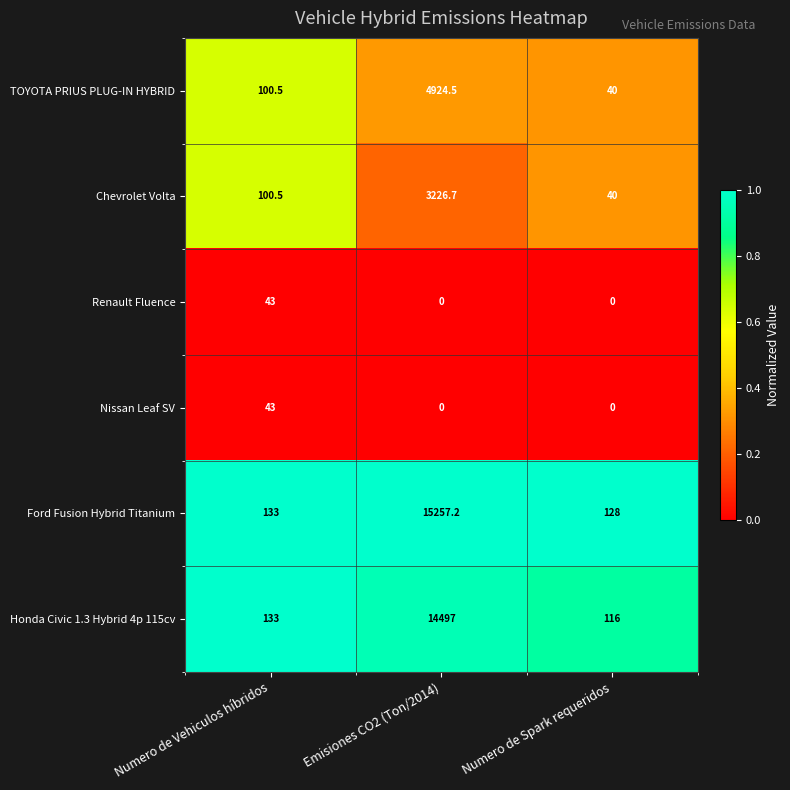

What is the approximate value of Ford Fusion Hybrid Titanium at Numero de Vehiculos híbridos?

133.0